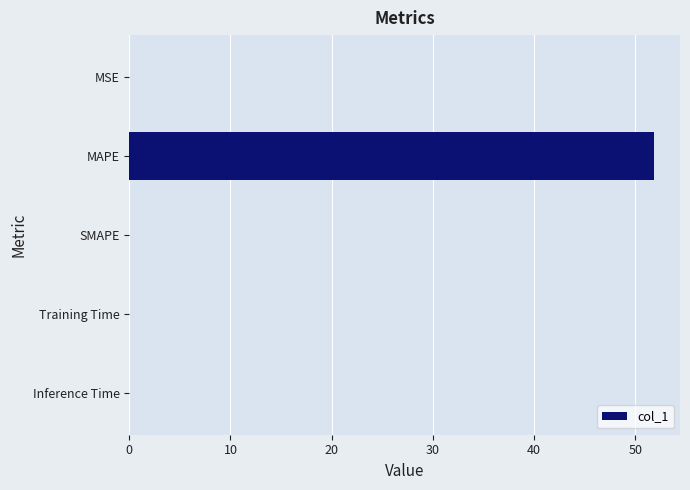

Are the bars horizontal?

Yes